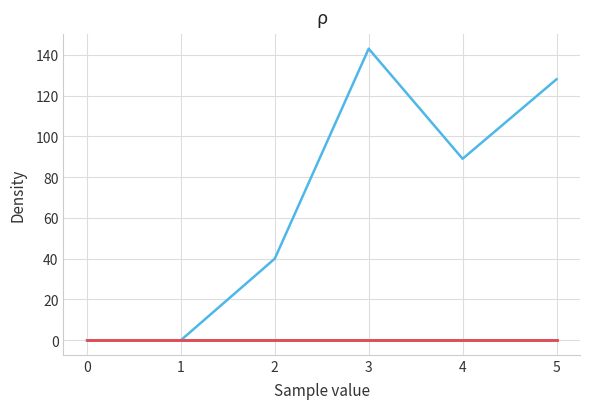

Does the chart have visible grid lines?

Yes